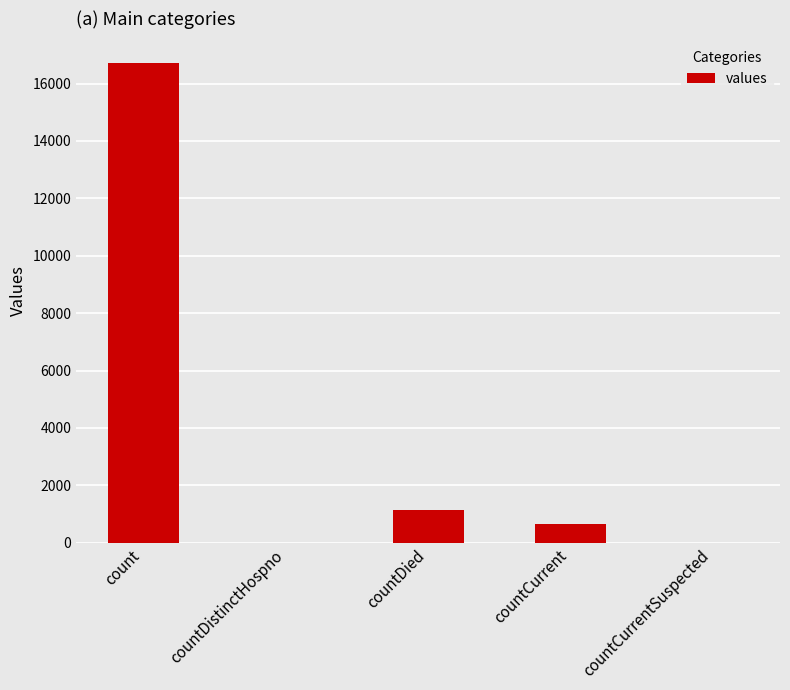

Reading left to right, extract all data points from this chart.

count=16729	countDistinctHospno=0	countDied=1142	countCurrent=668	countCurrentSuspected=0